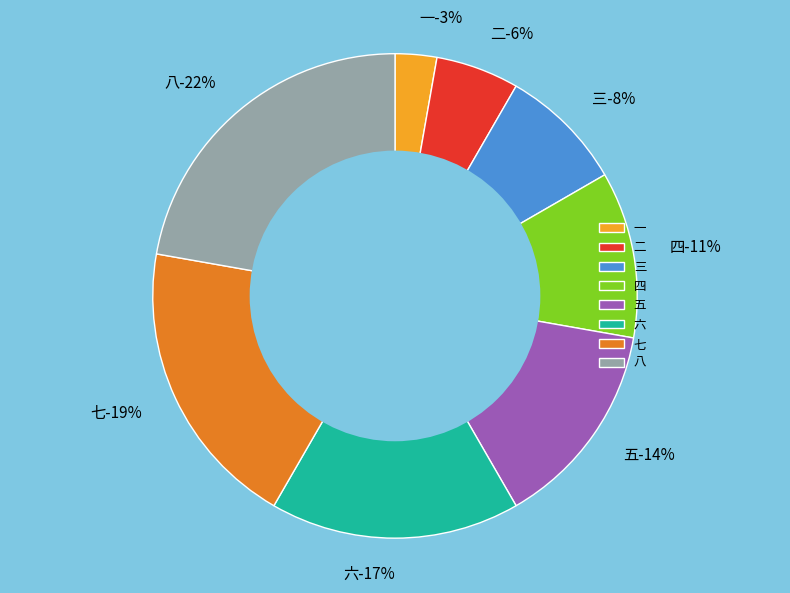

To the nearest percent, what percentage of the pie is 八?

22%